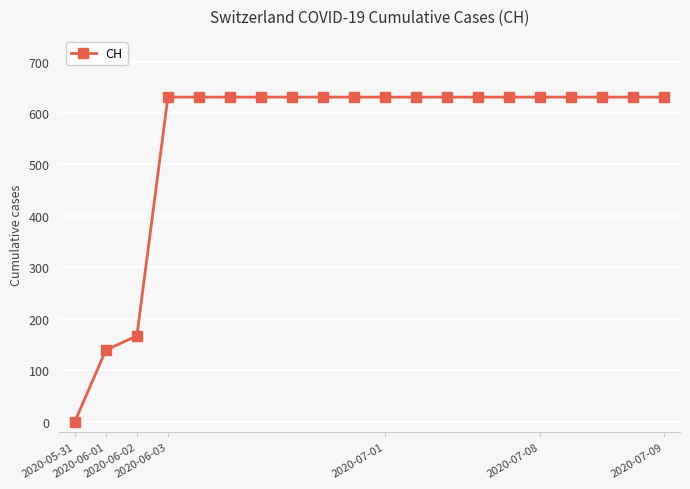

What is the maximum value shown in the chart?

631